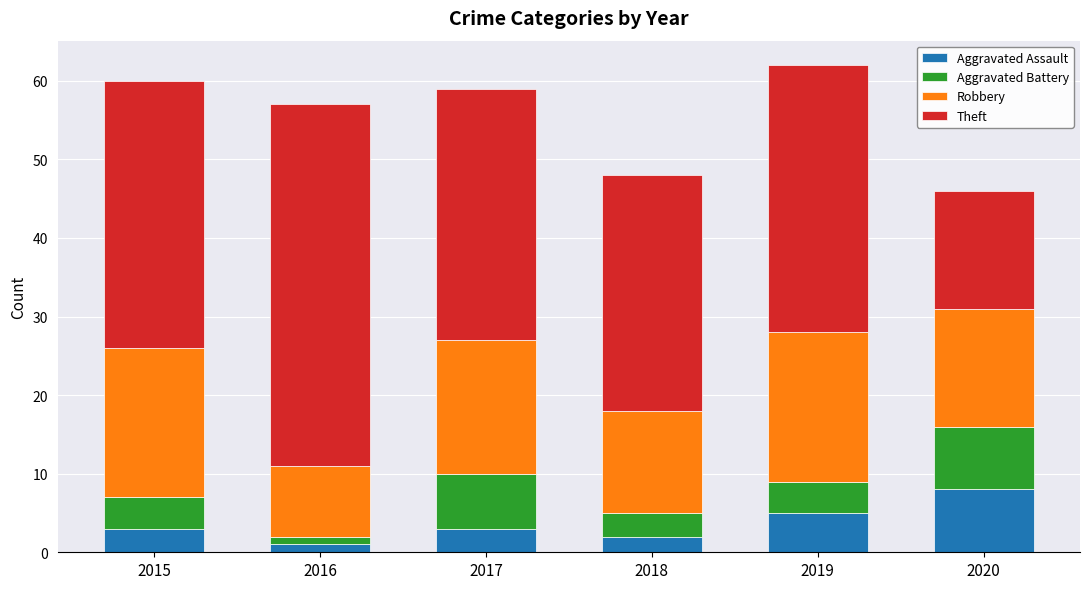

What is the total value across all series at 2020?

46